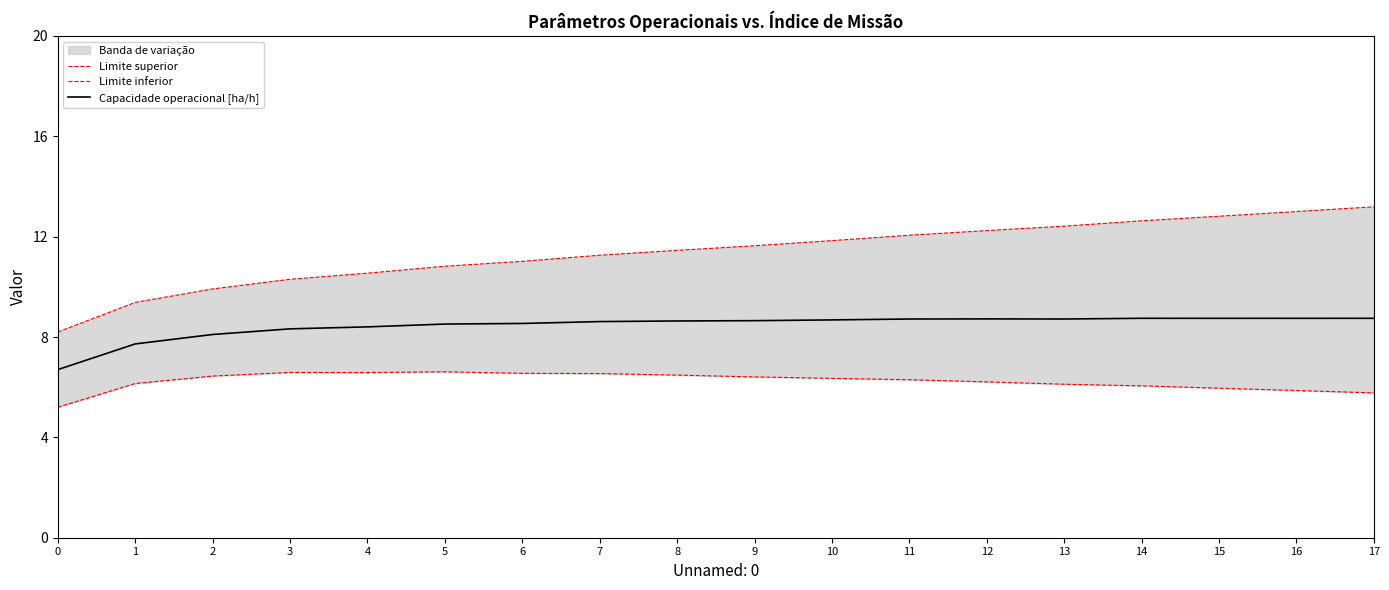

How many interior local peaks does the Limite inferior series have?

2